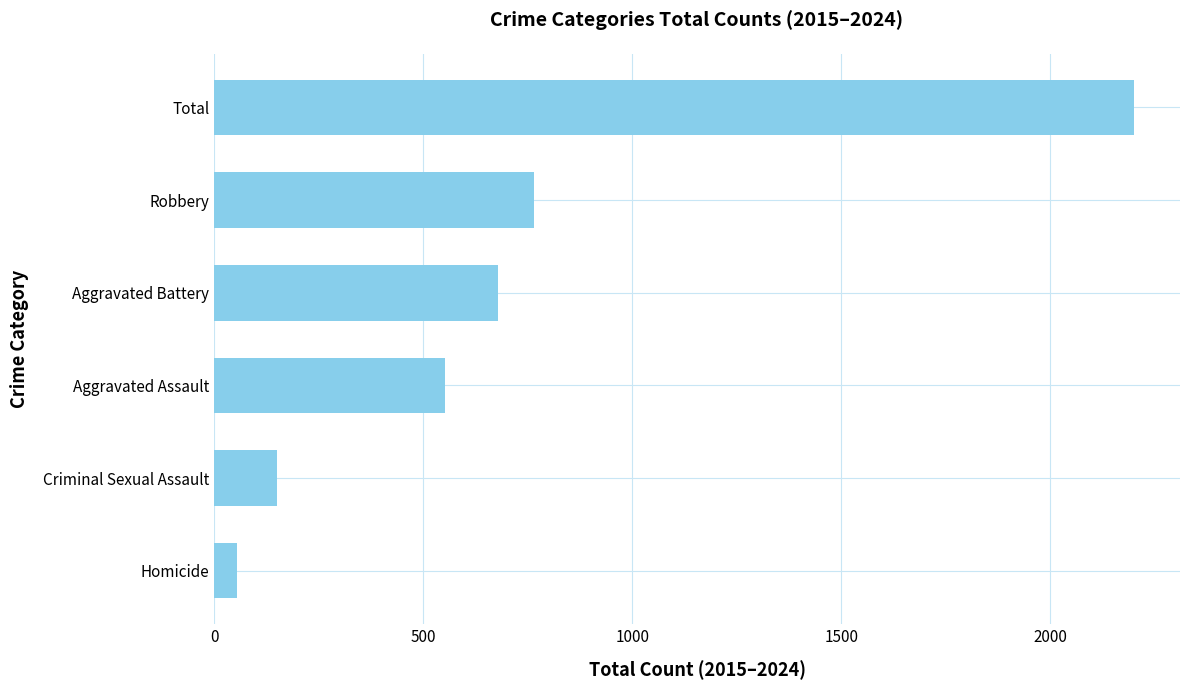

How many categories are shown in the chart?

6